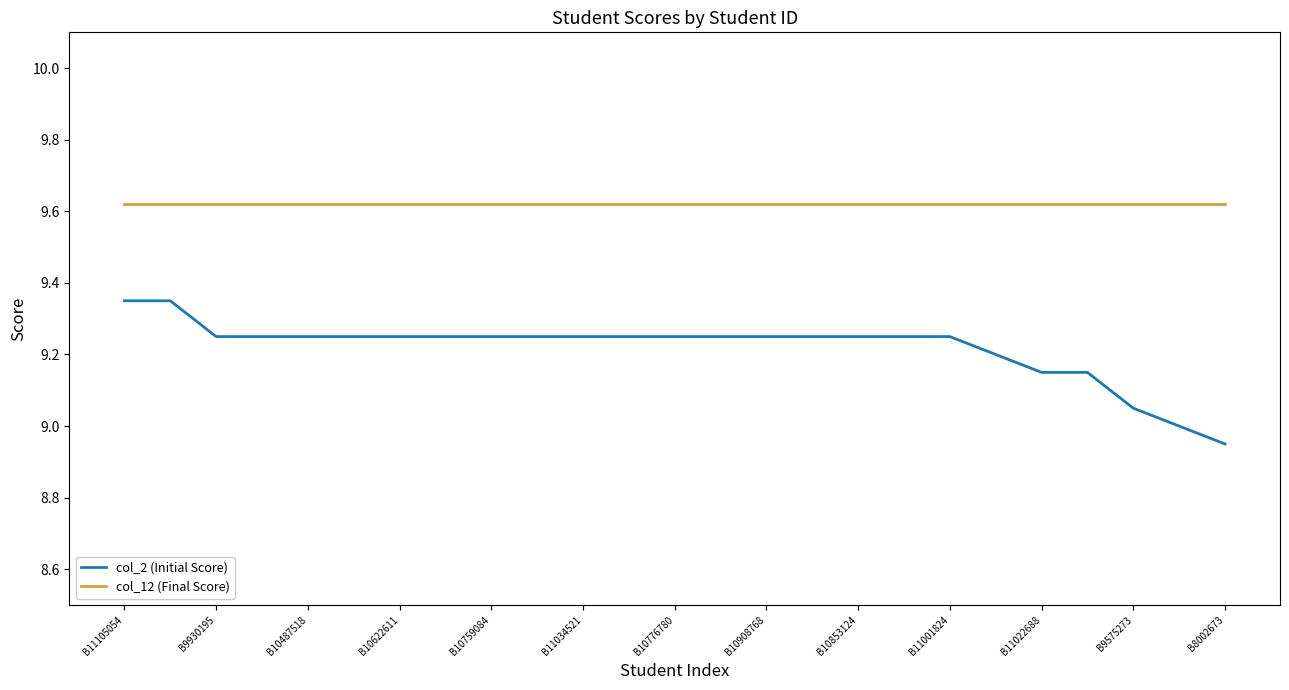

Which series has the widest spread of values?

col_2 (Initial Score)